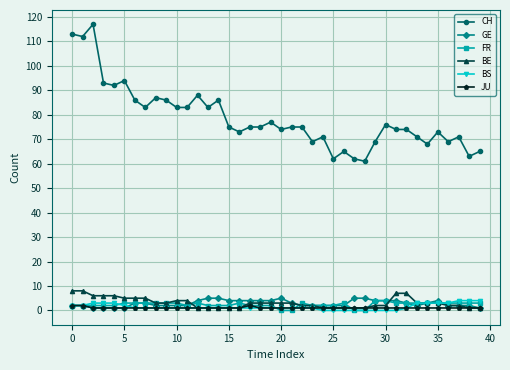

True or false: CH and FR cross at least once.

False